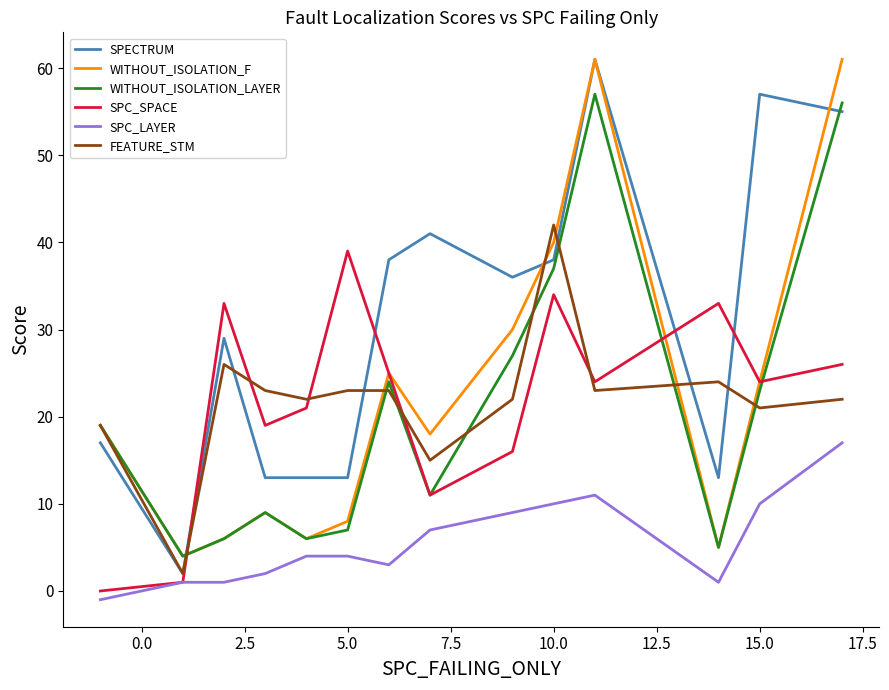

True or false: SPC_LAYER and WITHOUT_ISOLATION_LAYER intersect in this chart.

False